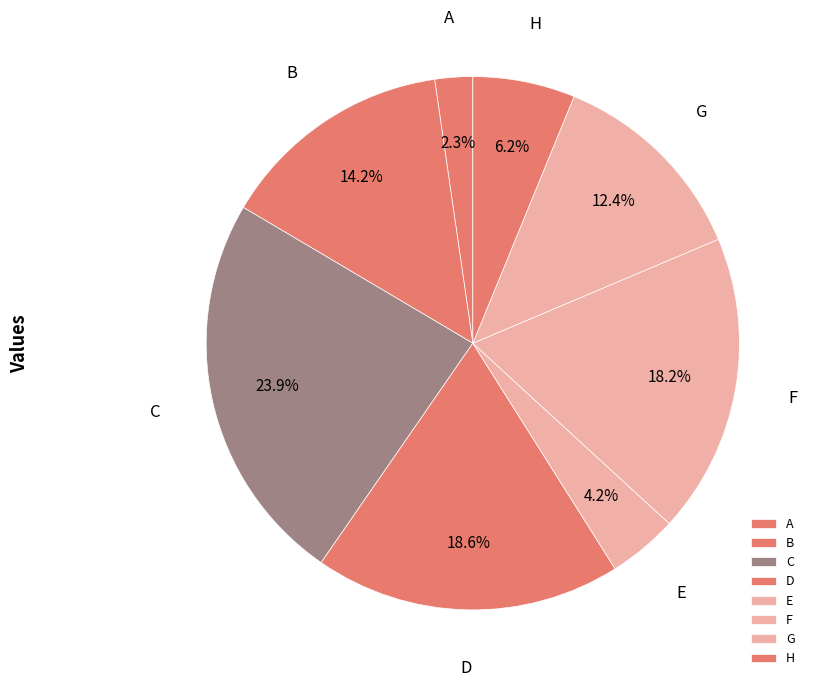

How many segments does this pie chart have?

8